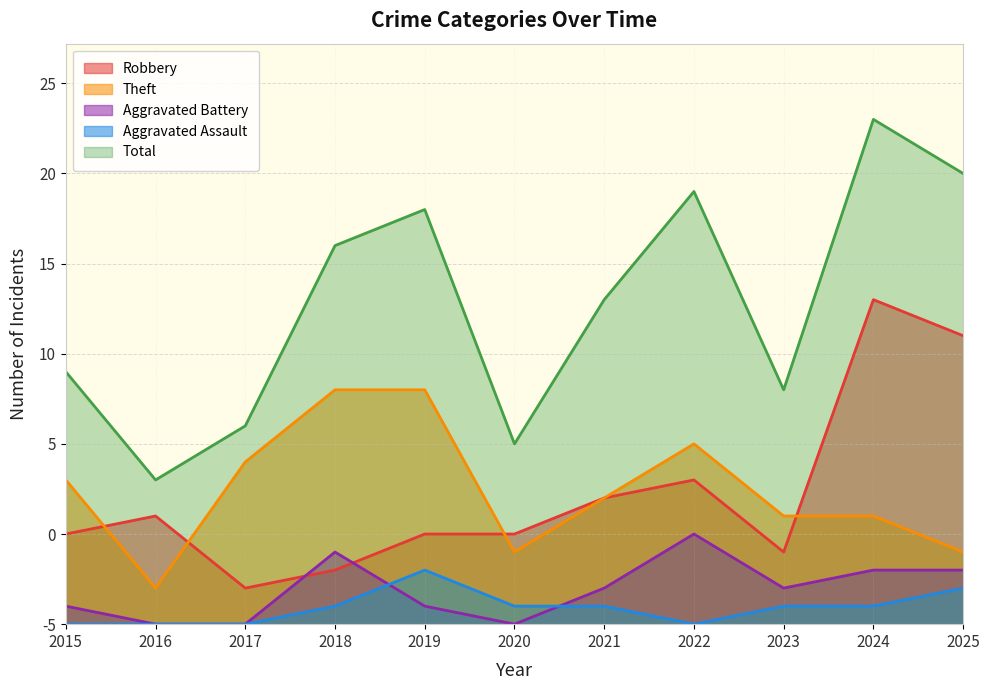

Is it true that Total equals 7 at 2017?

False